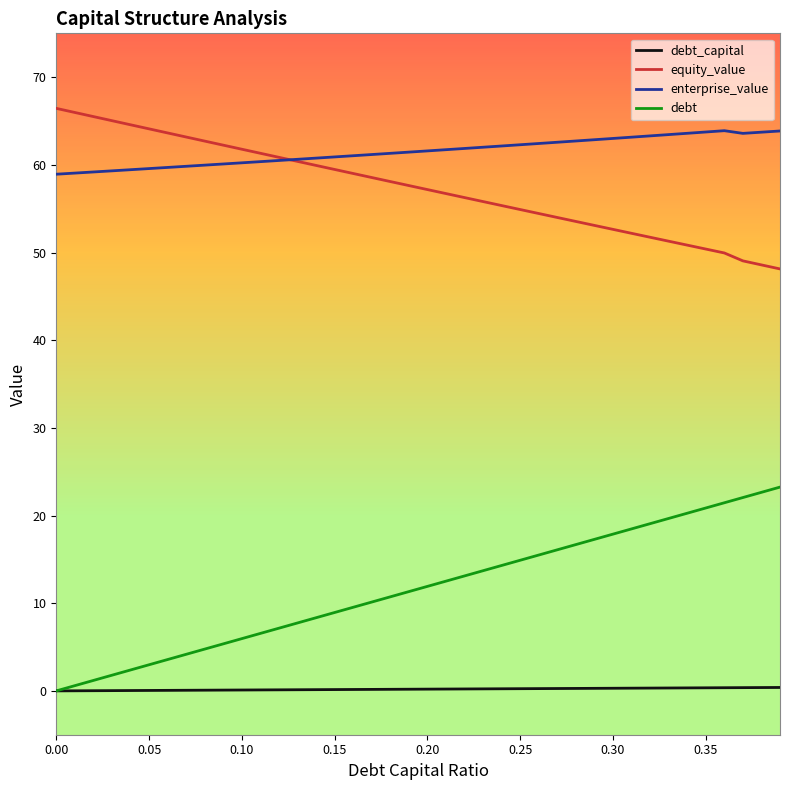

True or false: debt_capital and enterprise_value intersect in this chart.

False